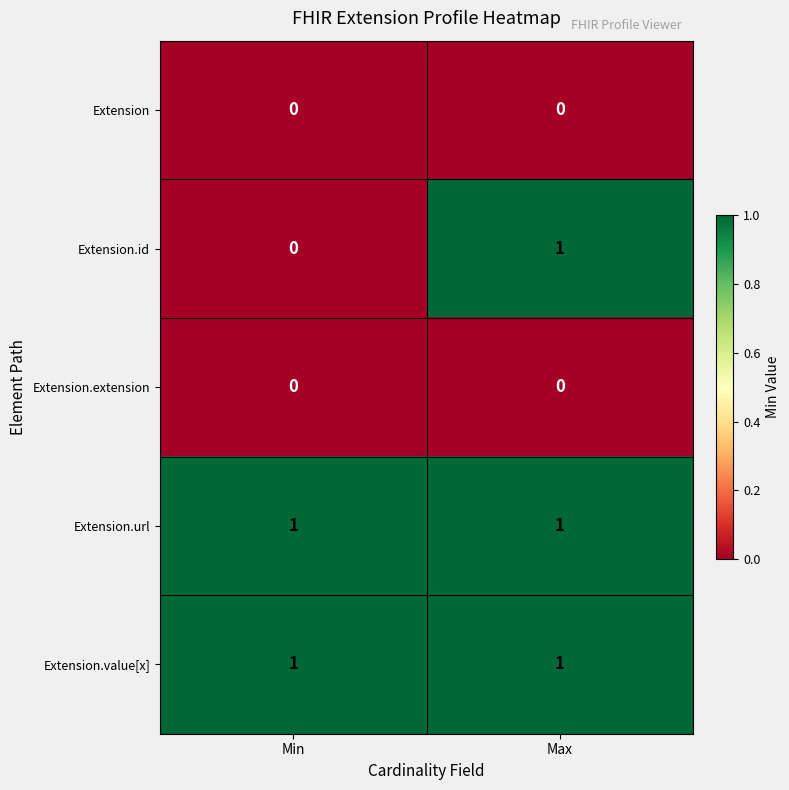

Between Min and Max, which series saw the biggest shift?

Extension.id